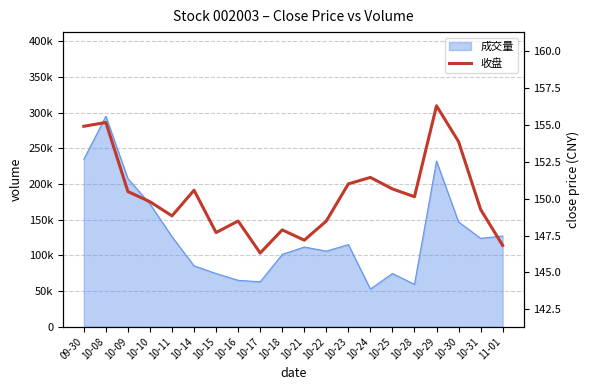

What is the difference between the maximum and minimum values?

10.0